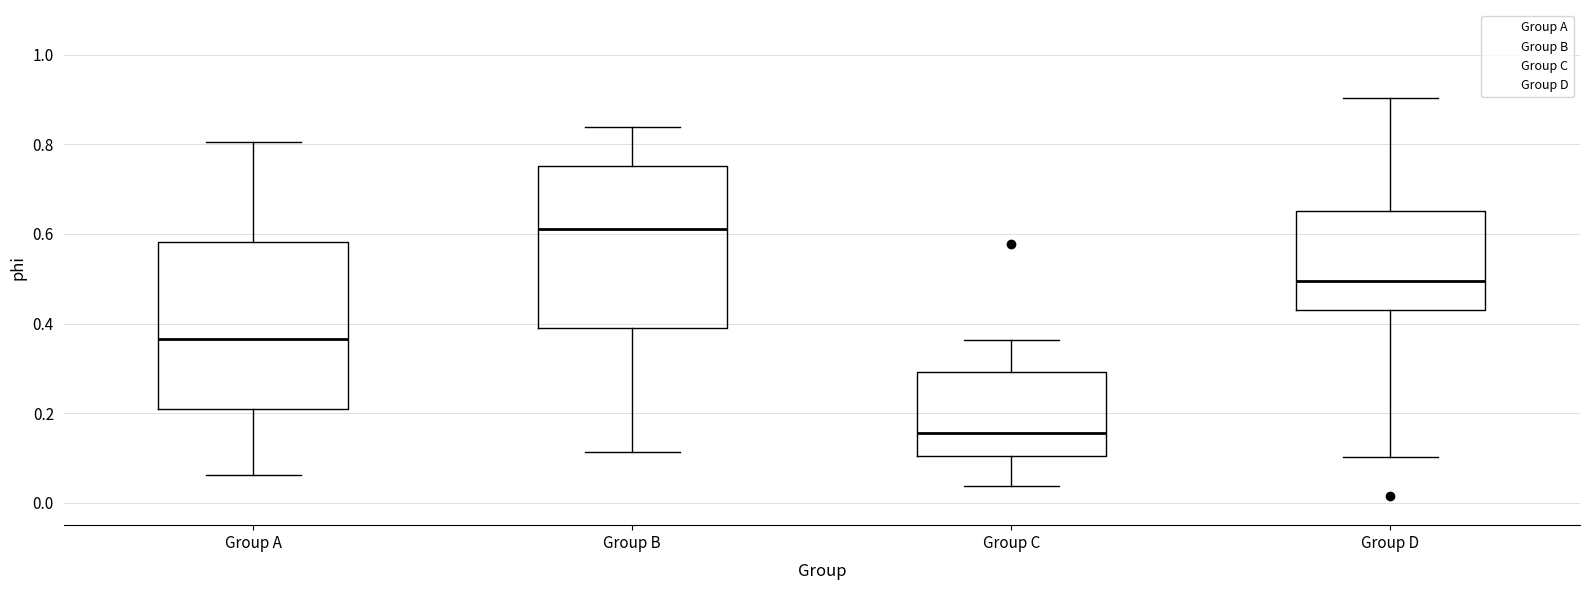

Reading left to right, transcribe this box plot: for each box, give where its median line is, the range the box spans, and where its two whiskers end, as read against the y-axis. The values are not printed on the chart, so give them approximately, as read against the axis.

Group A: median 0.36, box 0.20 to 0.58, whiskers 0.06 to 0.80
Group B: median 0.62, box 0.40 to 0.76, whiskers 0.12 to 0.84
Group C: median 0.16, box 0.10 to 0.30, whiskers 0.04 to 0.36
Group D: median 0.50, box 0.44 to 0.66, whiskers 0.10 to 0.90